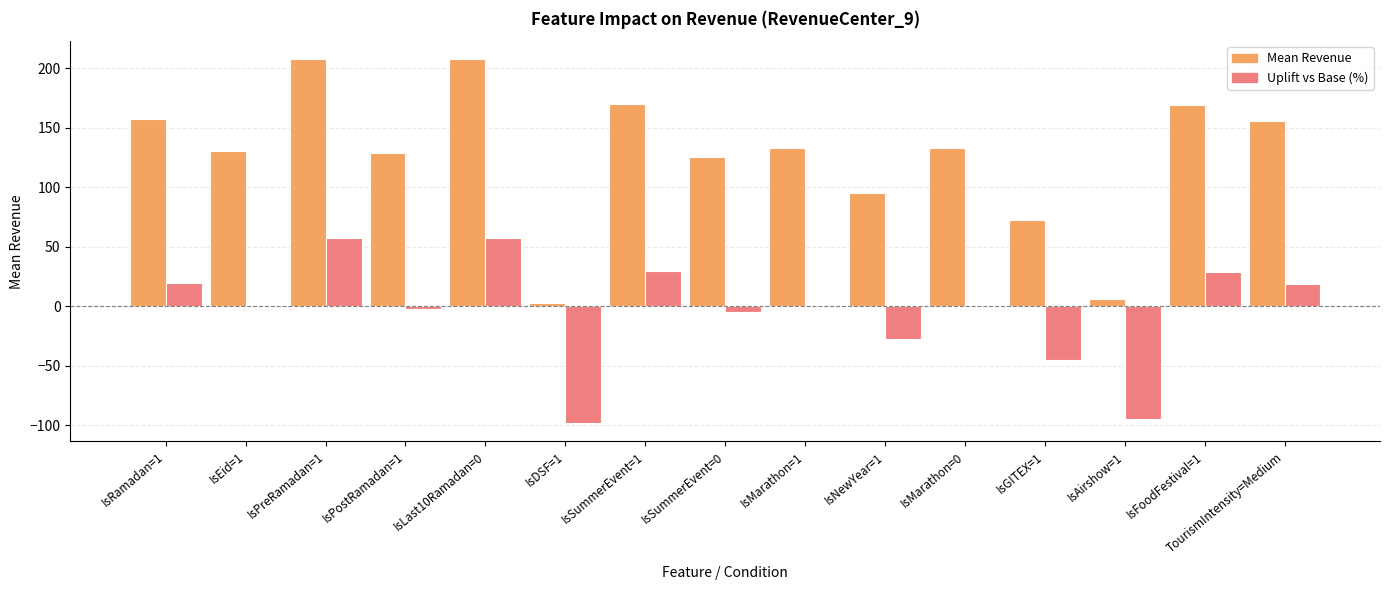

The value of Uplift vs Base (%) at IsDSF=1 is -98.1. True or false?

True